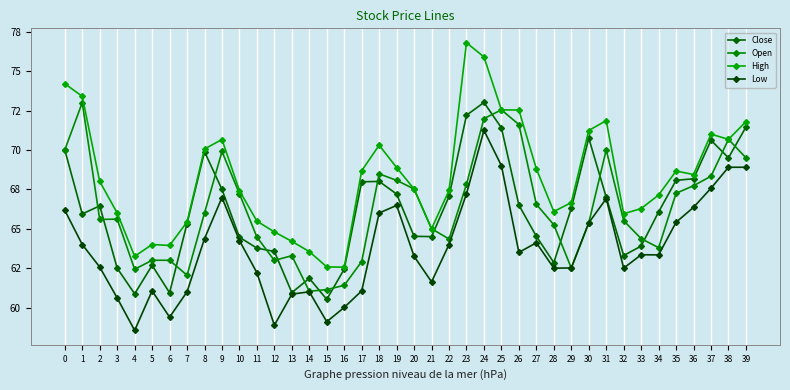

Is this an area chart (filled region under the line)?

No